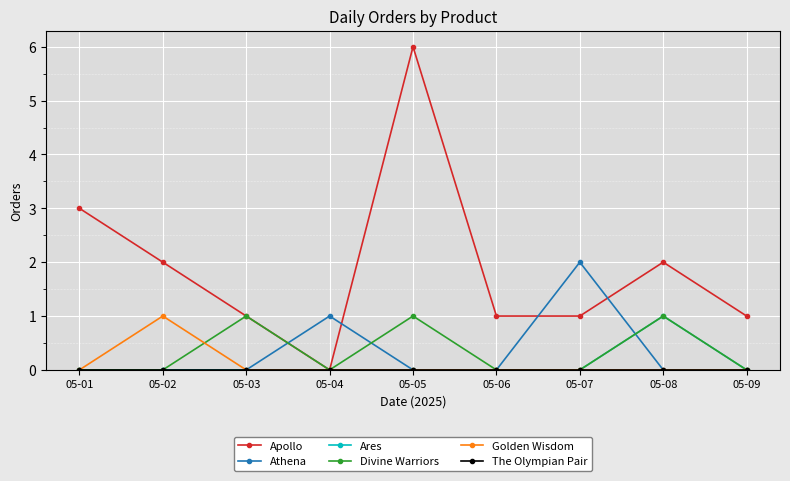

What is the greatest value displayed?

6